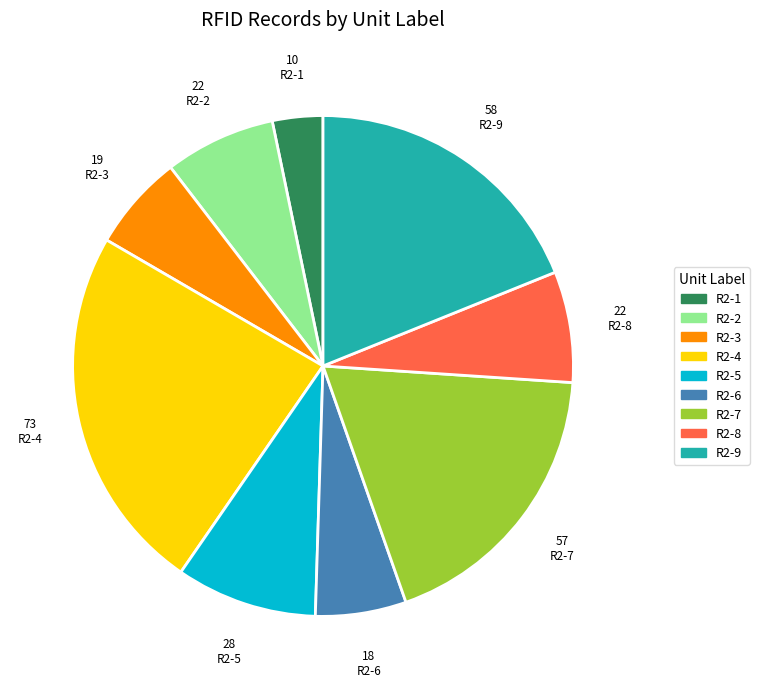

How many segments does this pie chart have?

9